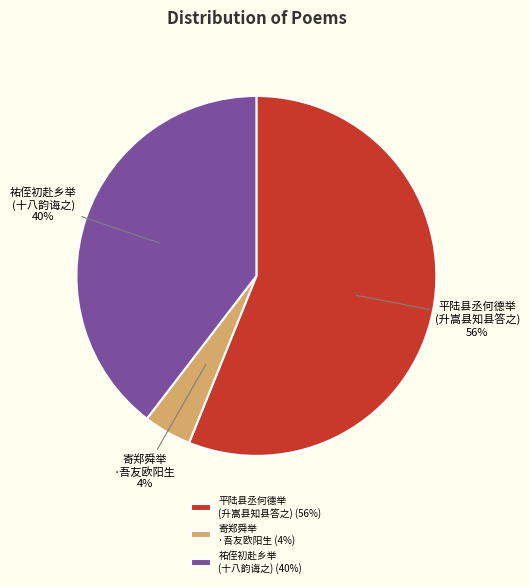

Between 祐侄初赴乡举 (十八韵诲之) and 寄郑舜举 ·吾友欧阳生, which is larger?

祐侄初赴乡举 (十八韵诲之)